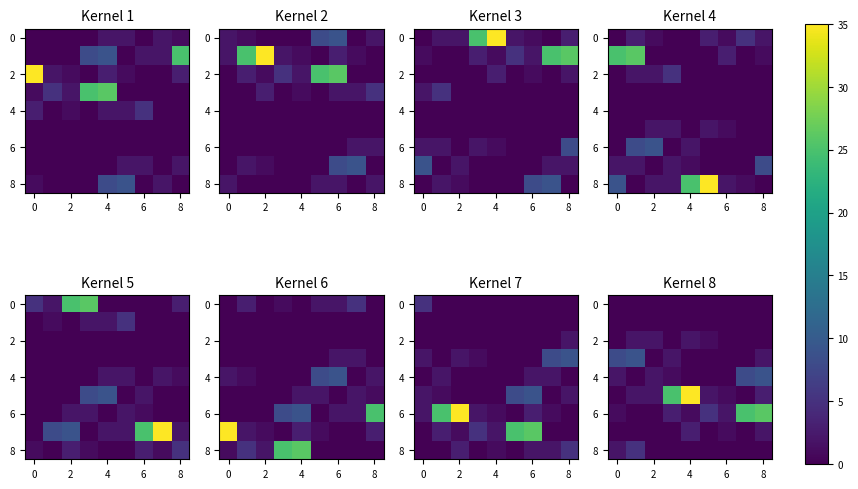

How many data points in 6 are above 2?

4